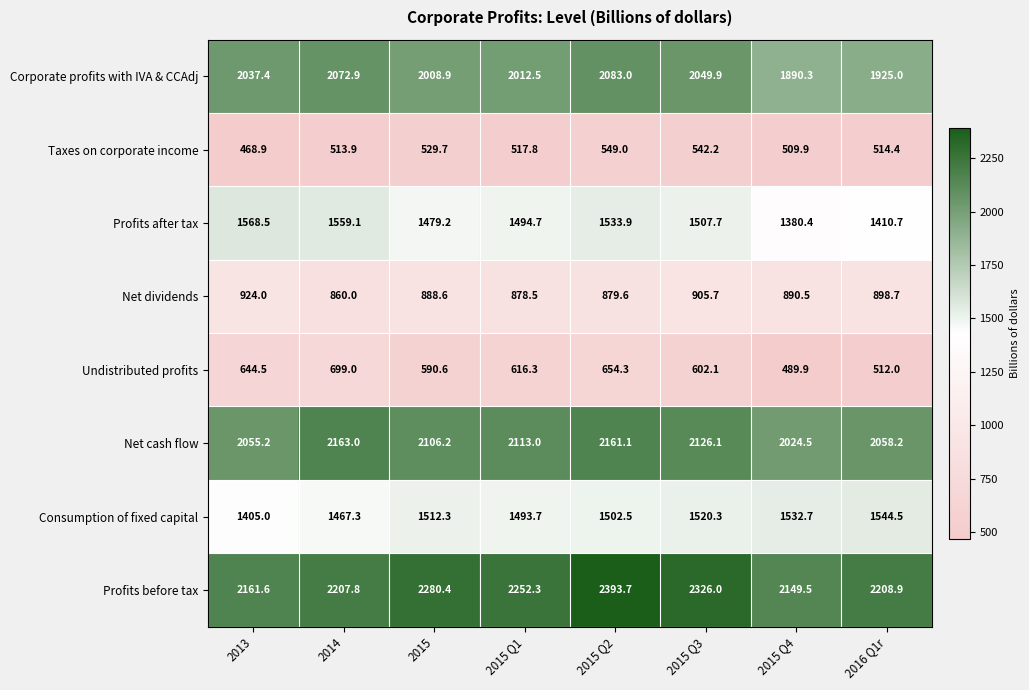

What is the highest value of the Taxes on corporate income series?

549.0